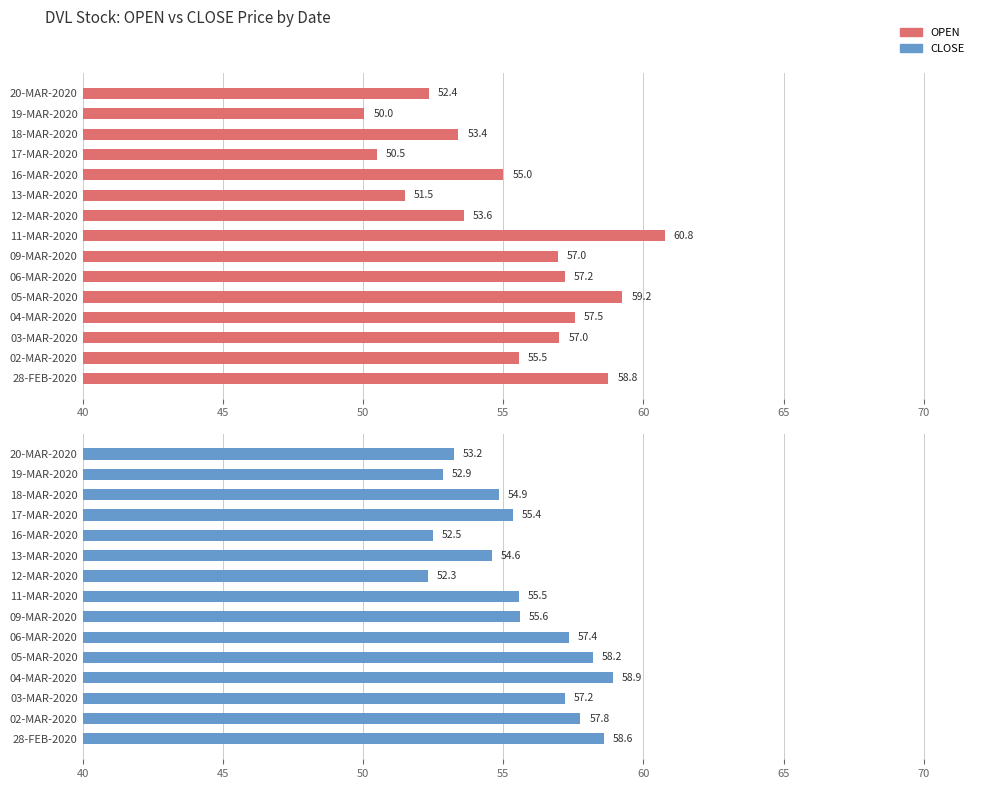

What is the lowest value of the OPEN series?

50.0